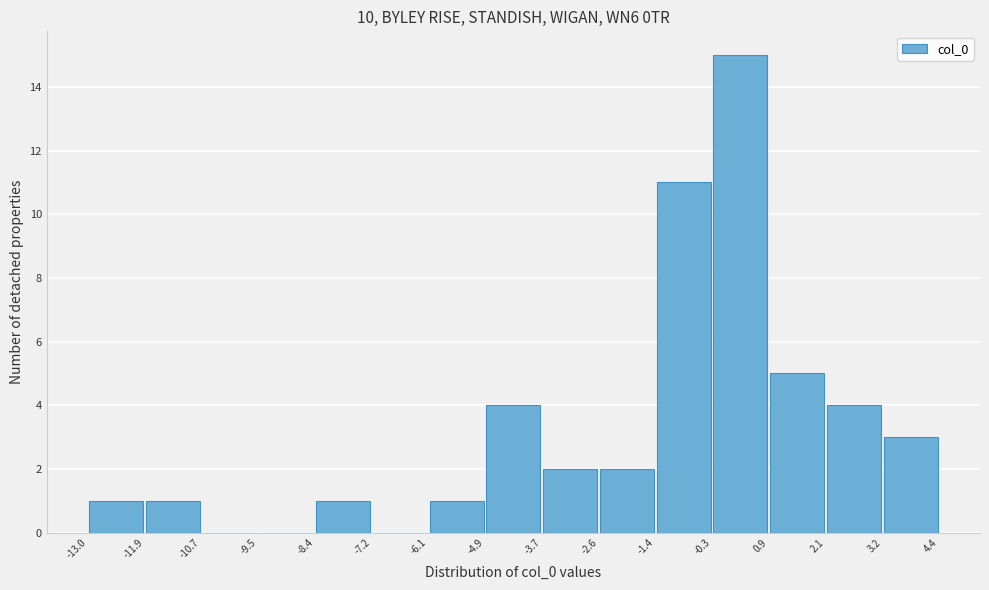

Which range on the x-axis has the tallest bar?

-0.3 to 0.9